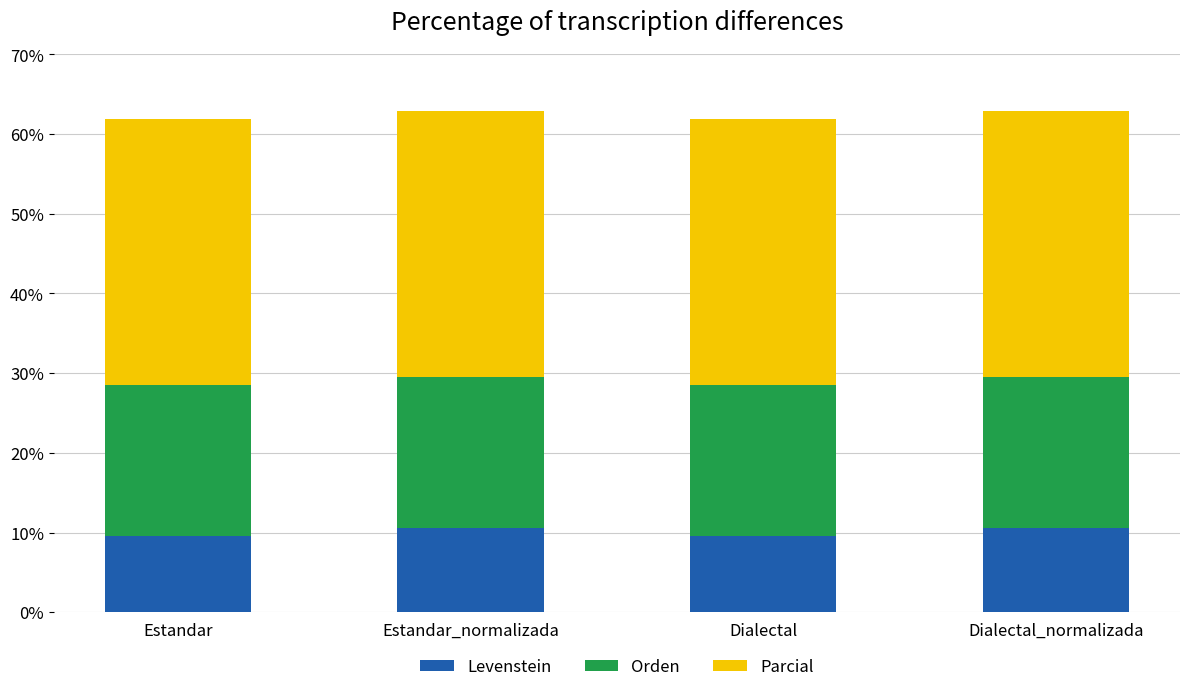

Is it true that Levenstein equals 3.6 at Estandar?

False